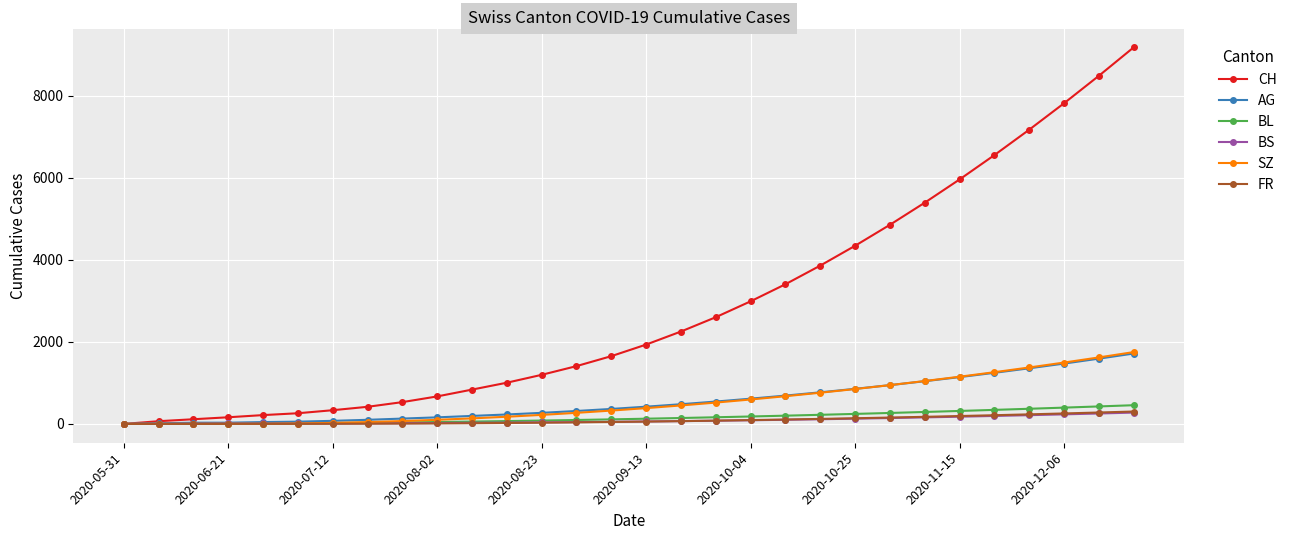

Which series has the widest spread of values?

CH